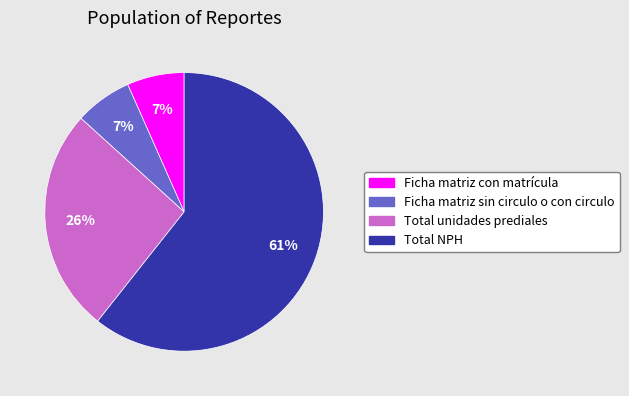

What is the largest slice in the pie chart?

Total NPH